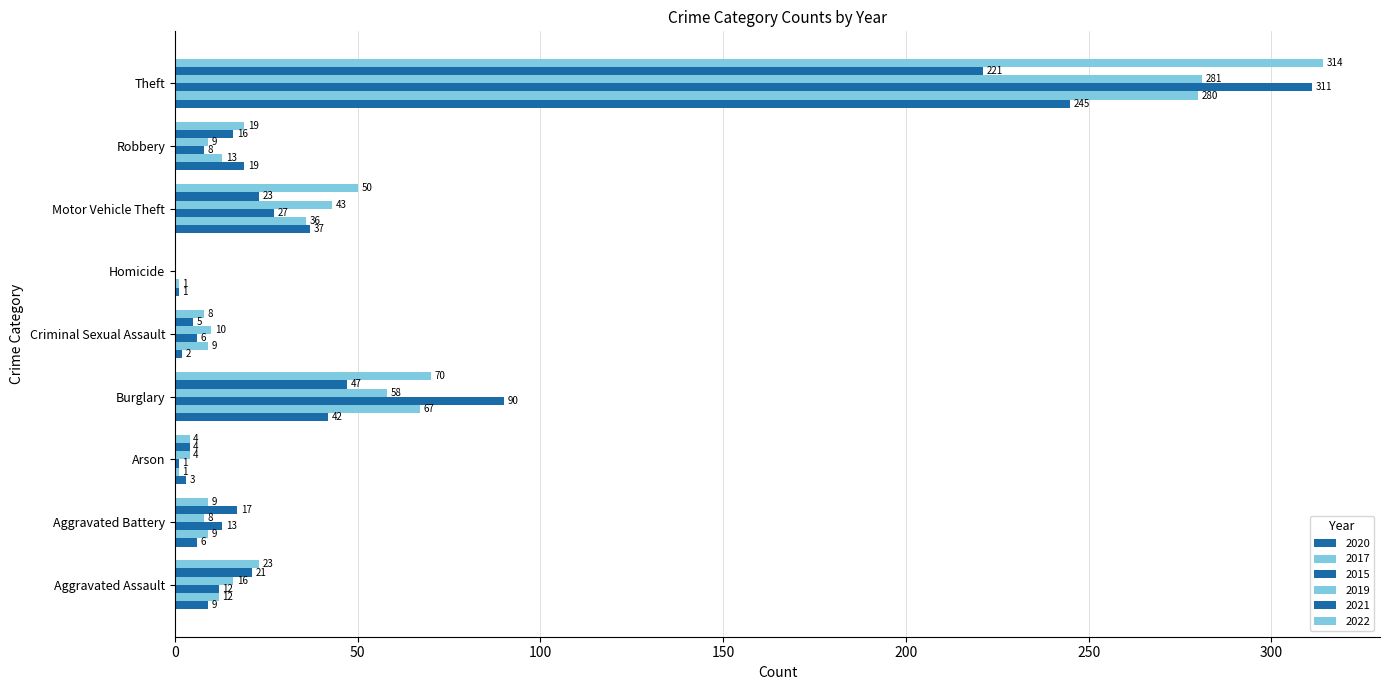

Which category has the lowest value across all series?

Homicide